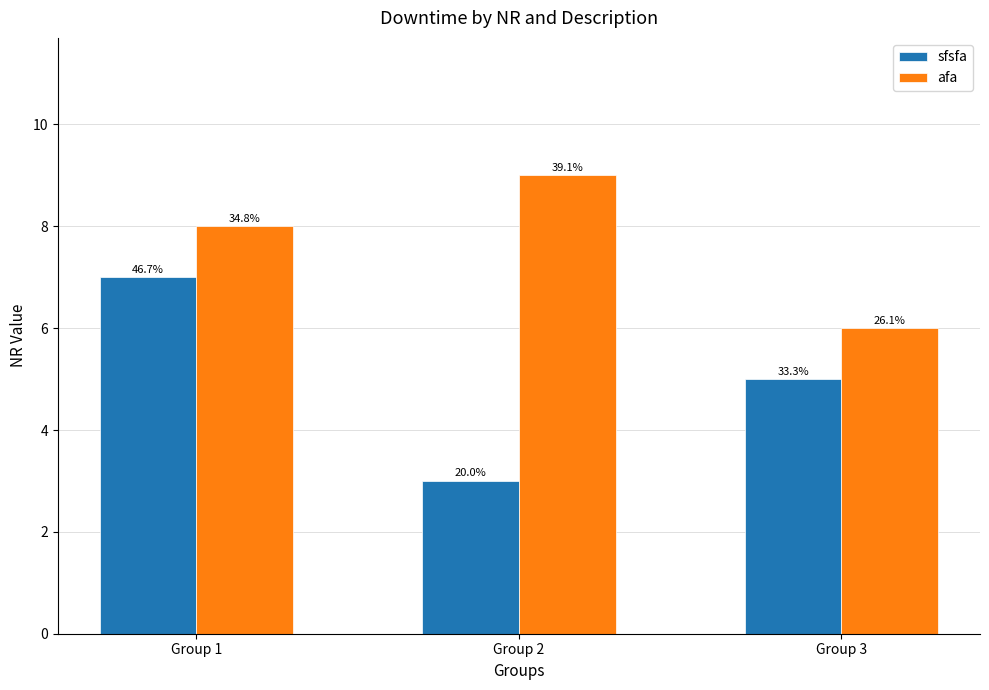

Which has a higher value, Group 1 or Group 3?

Group 1